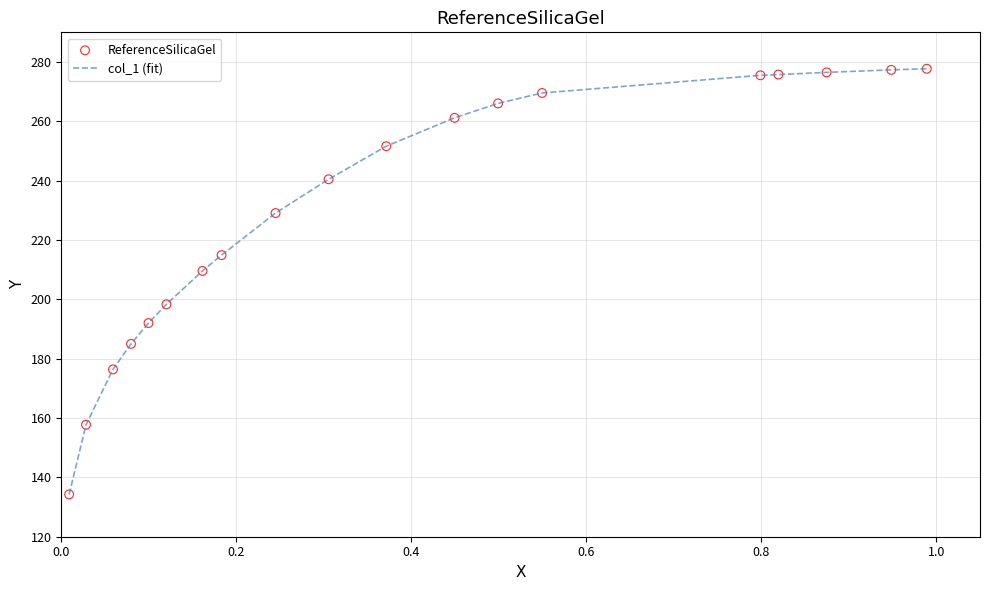

What is the difference between the maximum and minimum values?

143.5